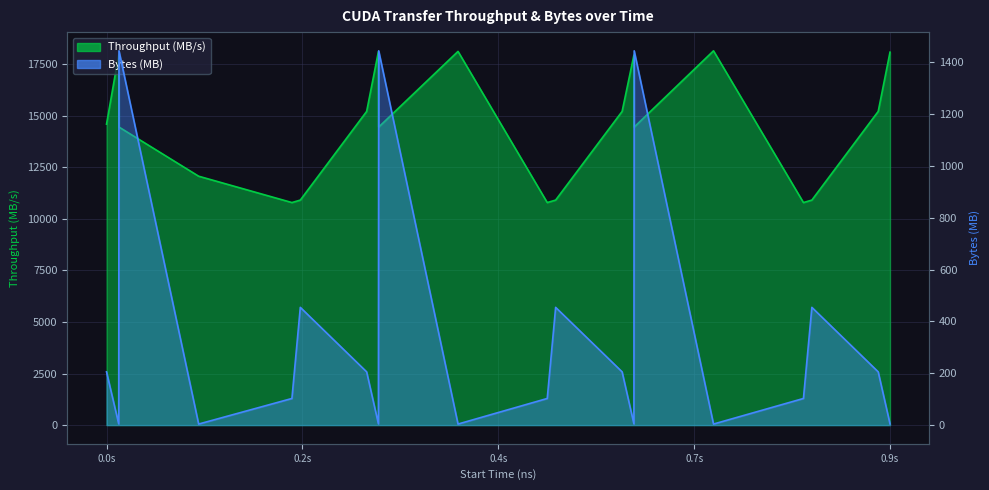

Which category has the lowest value in the Bytes (MB) series?

0.7s